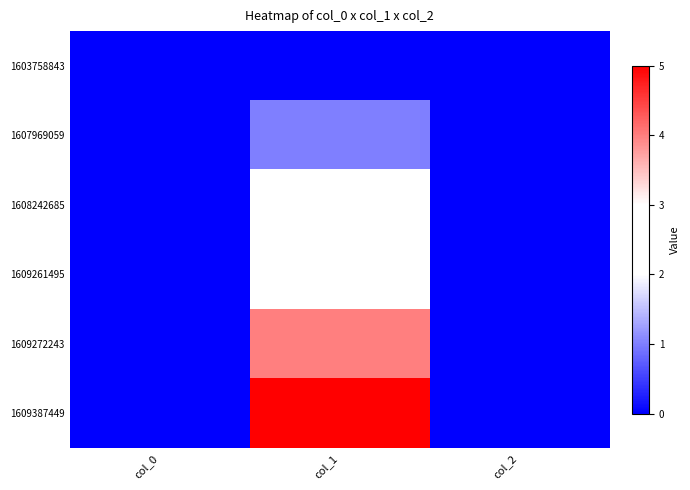

Which series has the widest spread of values?

1609387449